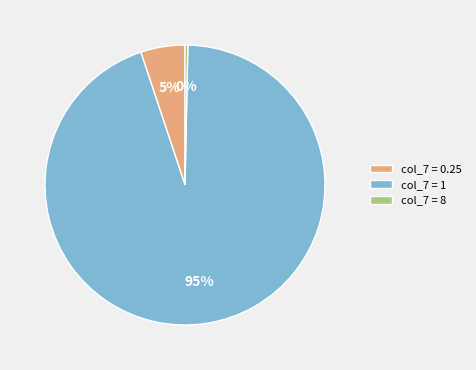

To the nearest percent, what is the difference between the col_7 = 8 and col_7 = 0.25 slice percentages?

5%